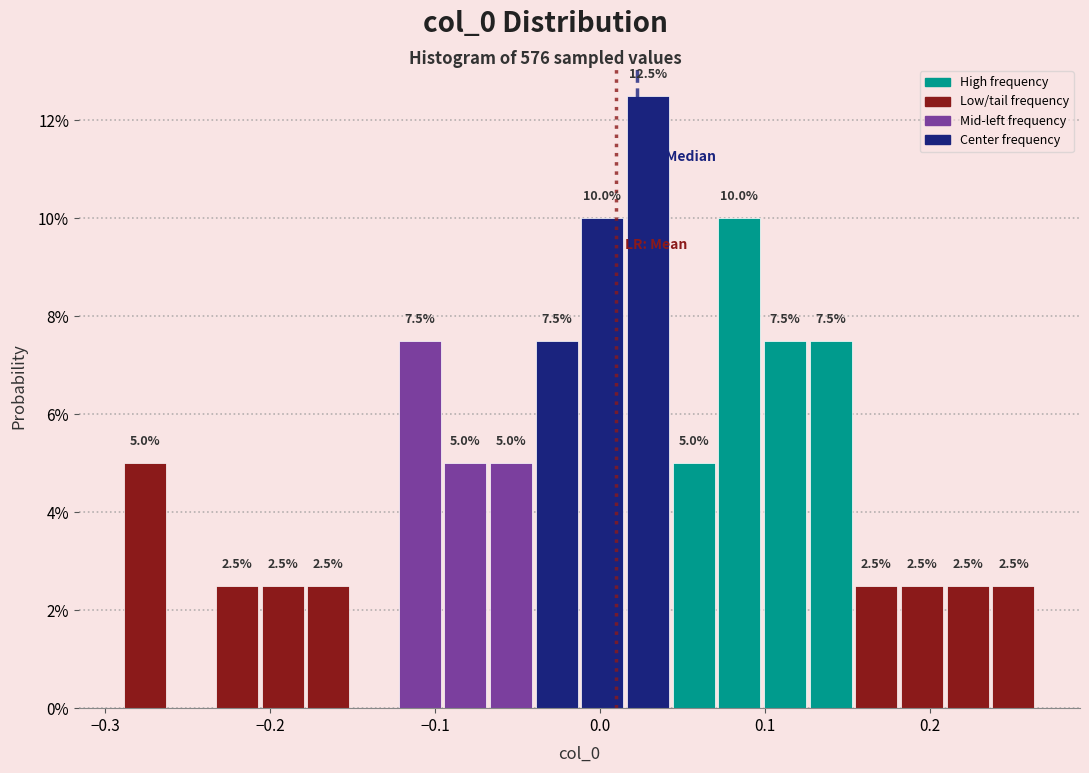

Around what value on the x-axis is the tallest bar? Give the approximate position of its centre, as read against the axis.

0.03